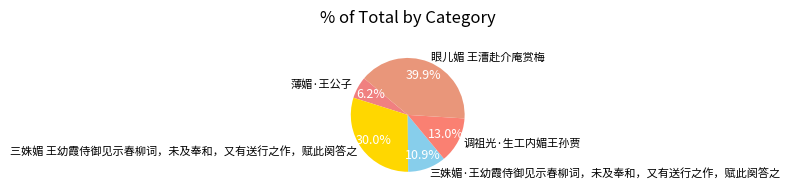

Is 调祖光·生工内媚王孙贾 the majority of the pie?

No